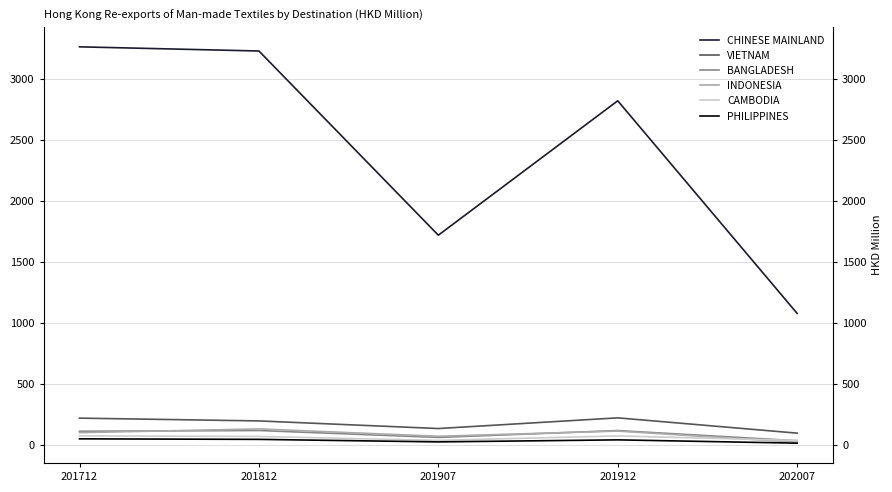

Reading right to left, list all the values displayed in this chart.

CHINESE MAINLAND: 202007=1076.5	201912=2820.5	201907=1718.0	201812=3228.8	201712=3263.0
VIETNAM: 202007=94.3	201912=219.9	201907=132.2	201812=194.7	201712=217.5
BANGLADESH: 202007=32.2	201912=115.5	201907=59.3	201812=116.0	201712=110.0
INDONESIA: 202007=19.7	201912=111.3	201907=69.0	201812=129.0	201712=98.3
CAMBODIA: 202007=34.7	201912=71.5	201907=35.0	201812=67.3	201712=72.0
PHILIPPINES: 202007=12.3	201912=39.3	201907=22.6	201812=43.3	201712=47.7